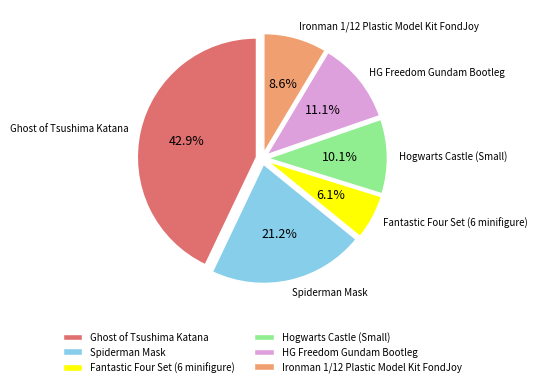

Rank the categories by value from highest to lowest.

Ghost of Tsushima Katana, Spiderman Mask, HG Freedom Gundam Bootleg, Hogwarts Castle (Small), Ironman 1/12 Plastic Model Kit FondJoy, Fantastic Four Set (6 minifigure)